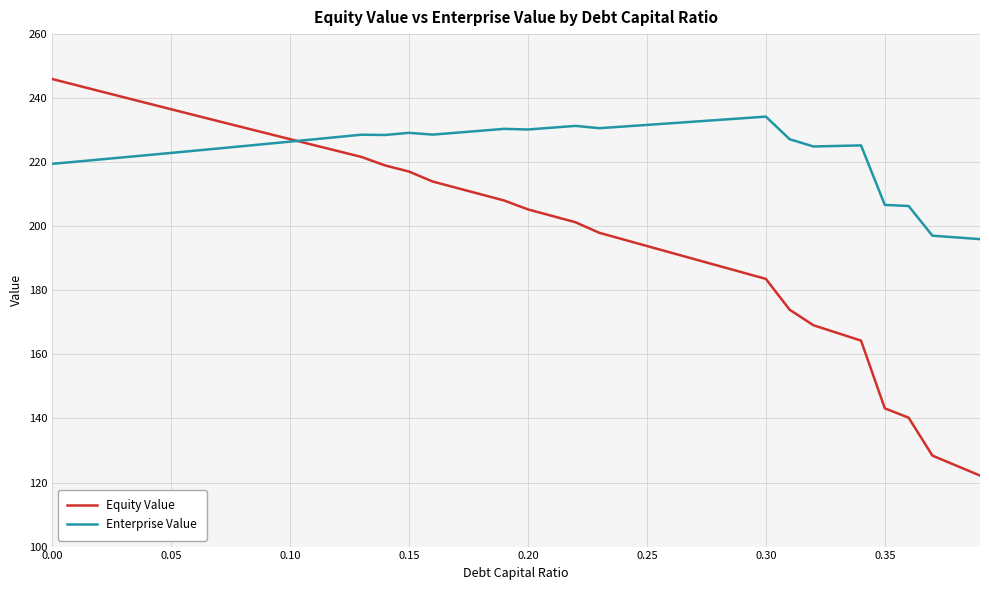

In Enterprise Value, how many points are lower than both neighbors (excluding endpoints)?

5